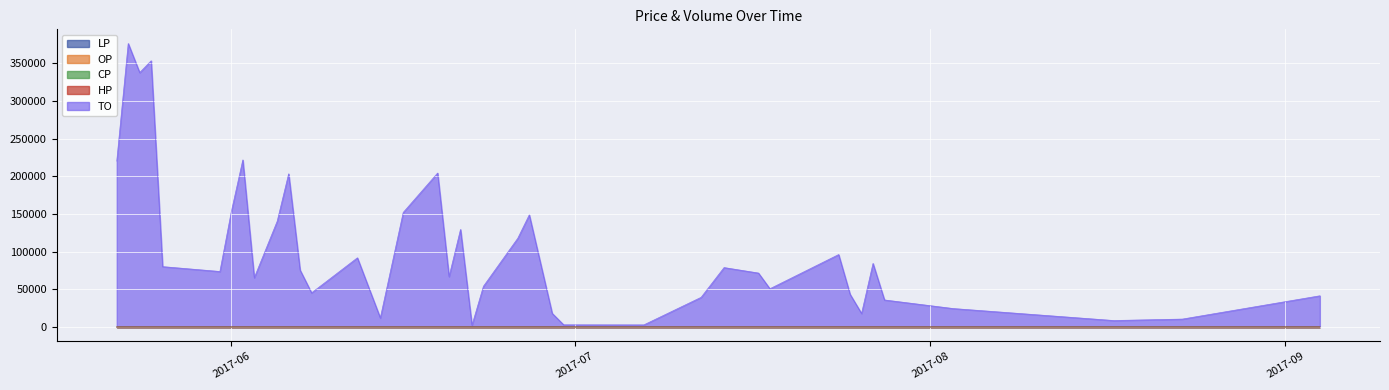

Does the chart display data point markers on the line(s)?

No